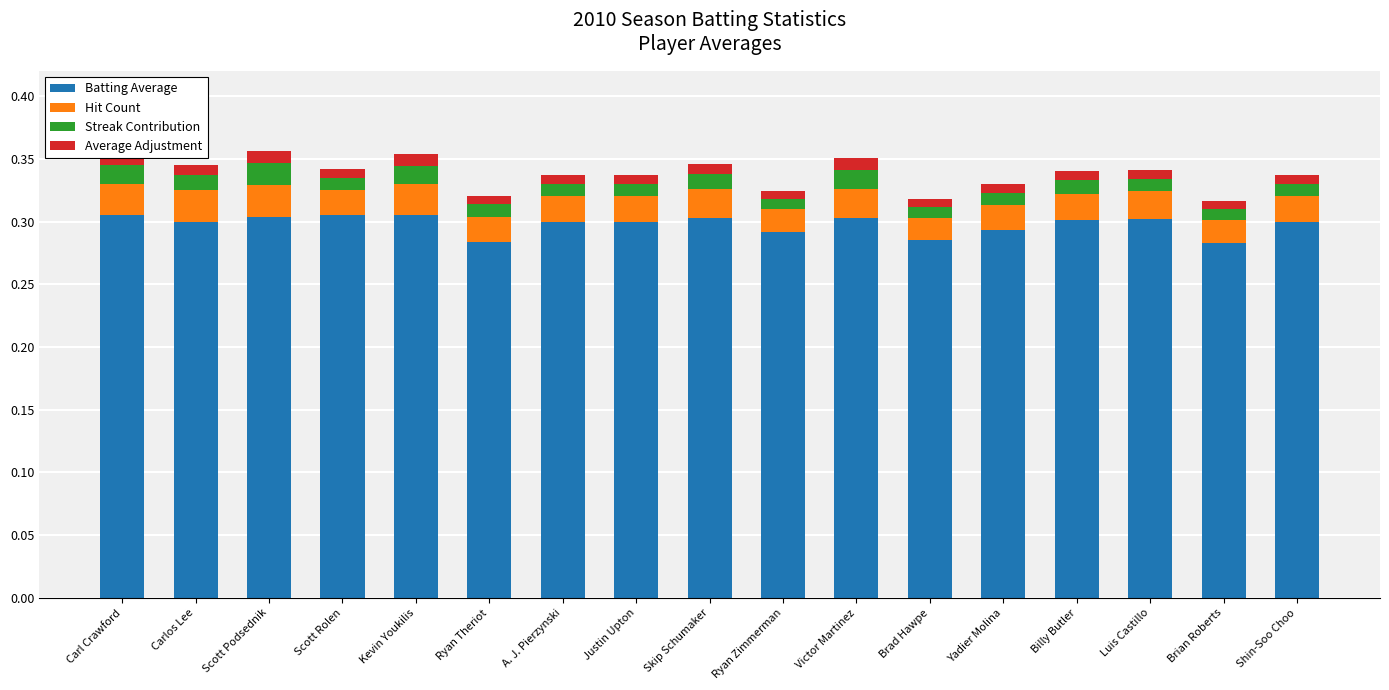

Which category has the highest value across all series?

Carl Crawford